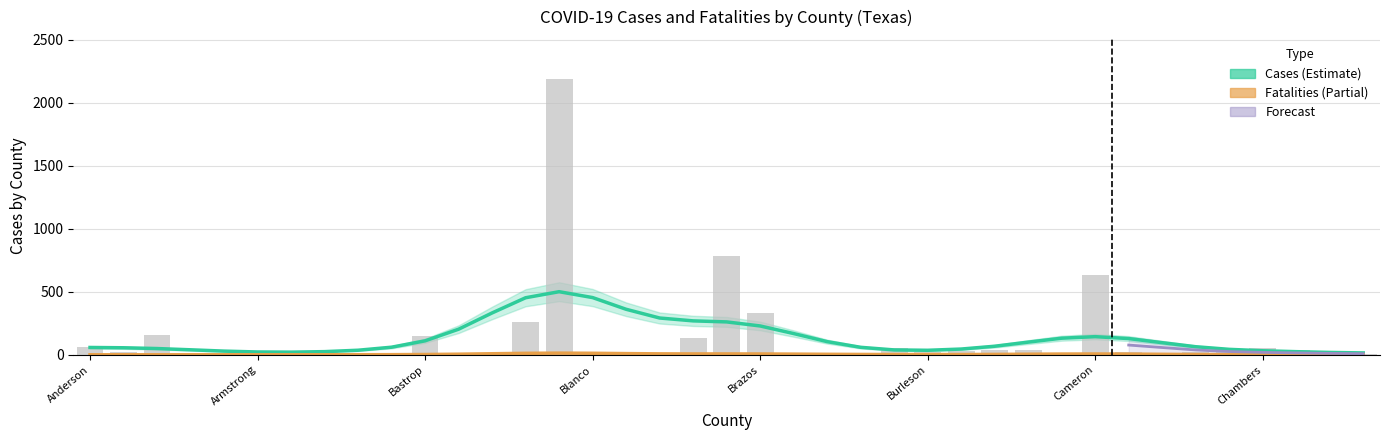

Does the chart contain stacked bars?

No